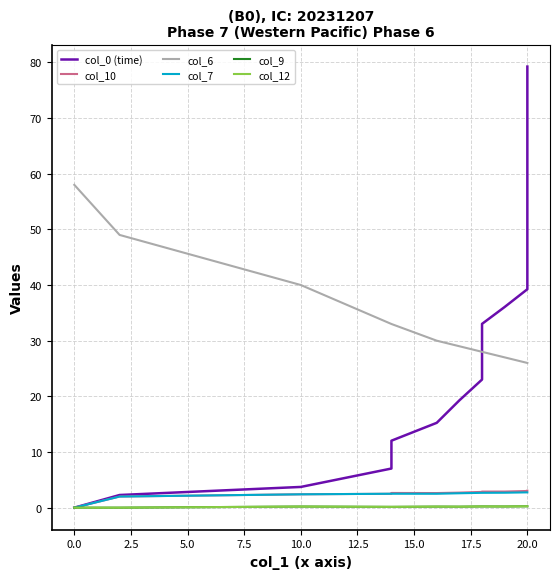

The value of col_12 at 20.0 is 0.1. True or false?

False